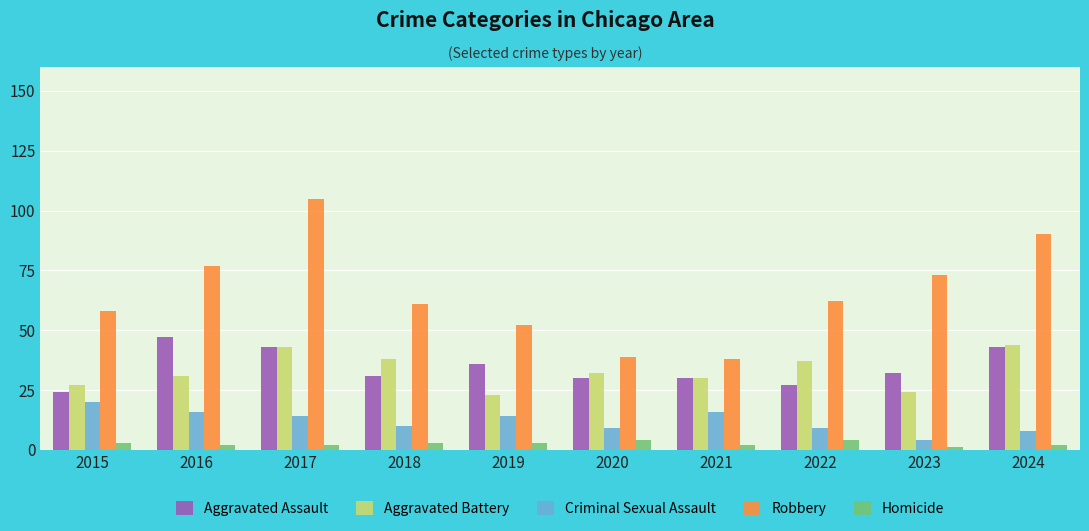

What is the minimum value for Aggravated Battery?

23